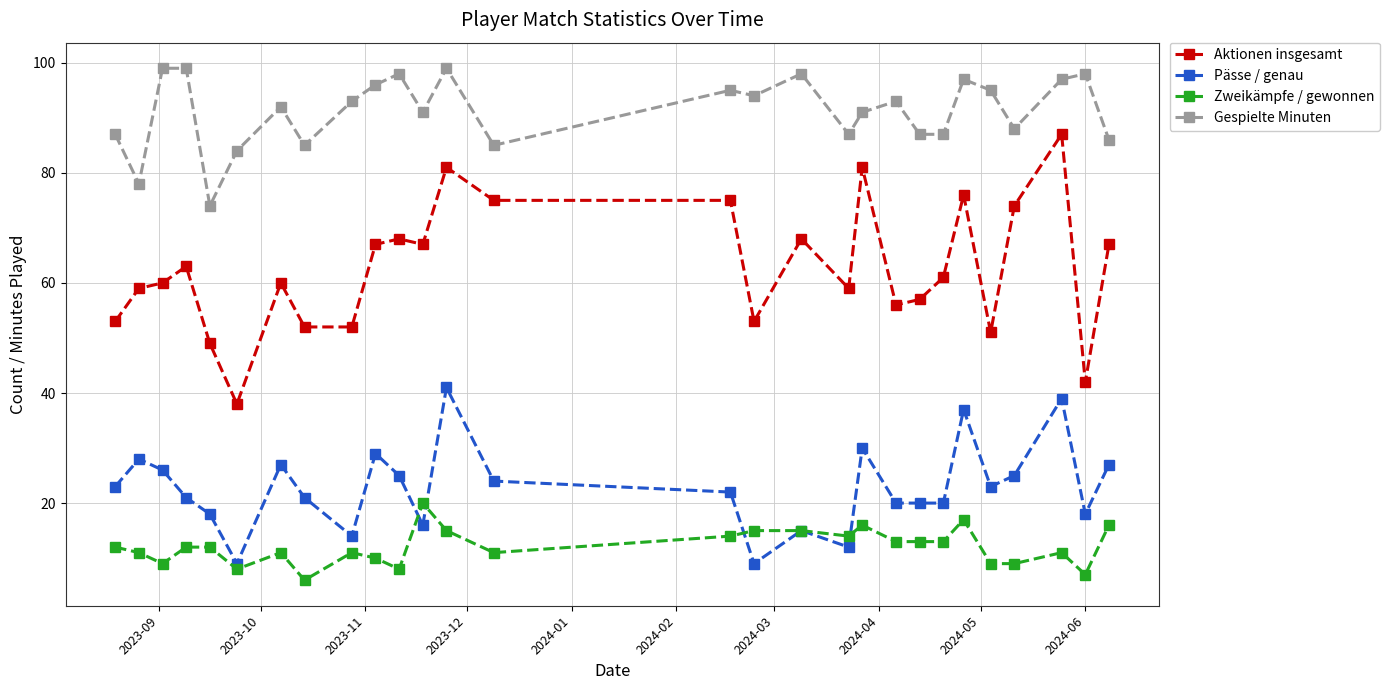

What is the value of the Aktionen insgesamt point at the 10th from the left?

67